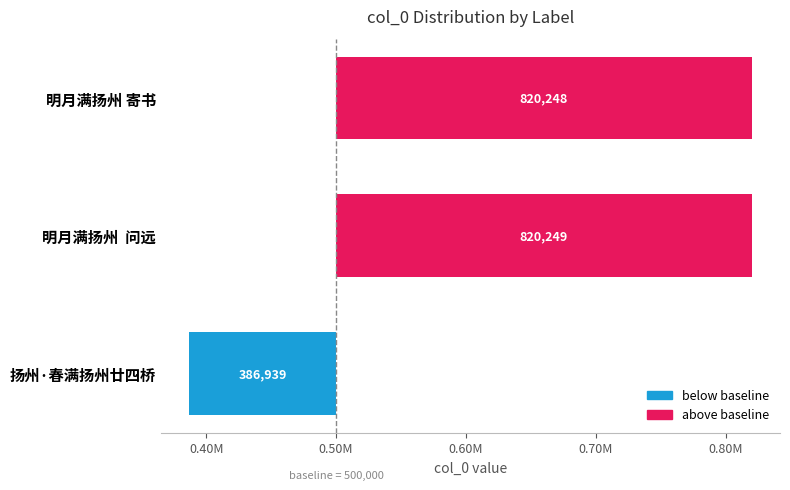

What is the value of the 1st bar from the left?

-113061